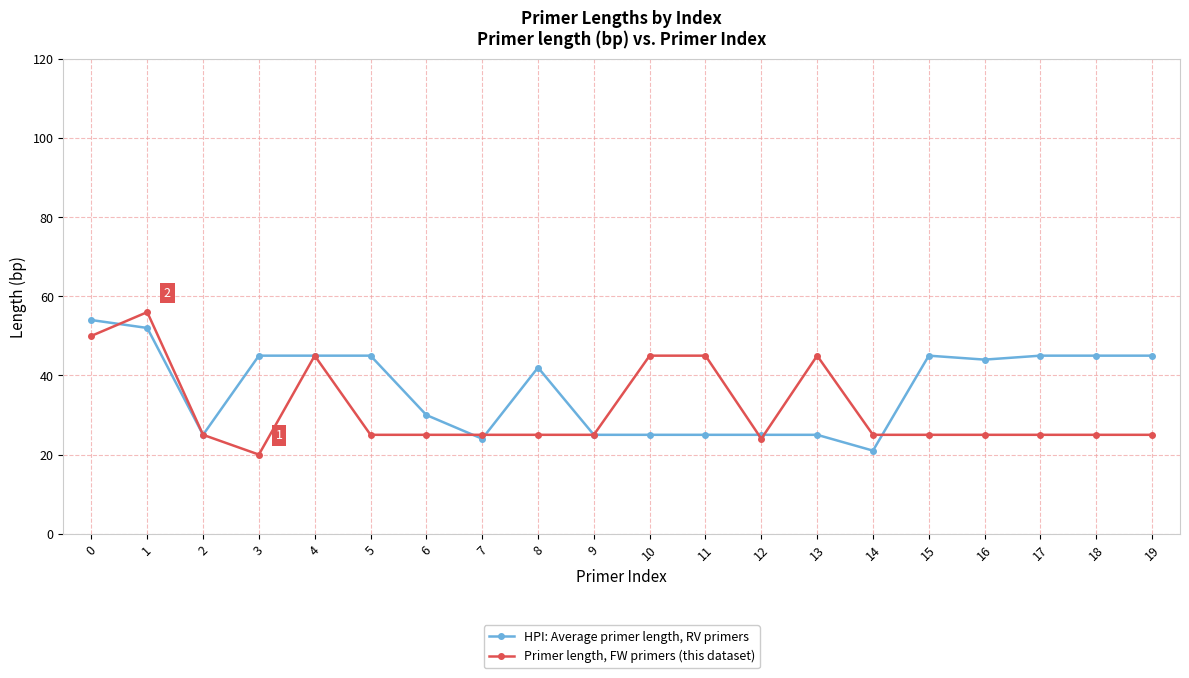

The Primer length, FW primers (this dataset) series shows 16 at 4. True or false?

False